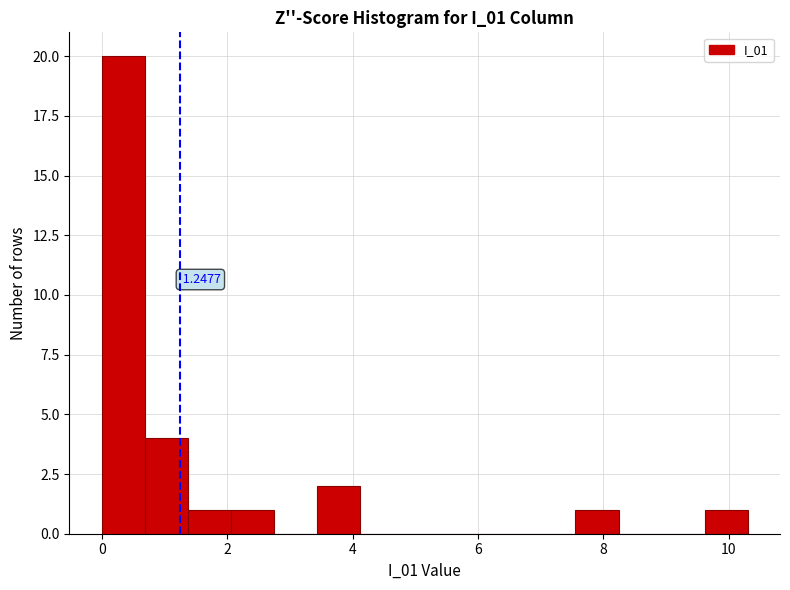

Read against the x-axis, roughly where is the centre of the tallest bar?

0.4